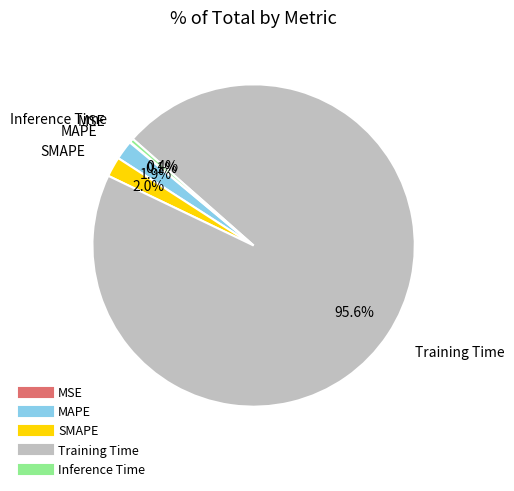

Is the sum of Inference Time and SMAPE greater than half?

No